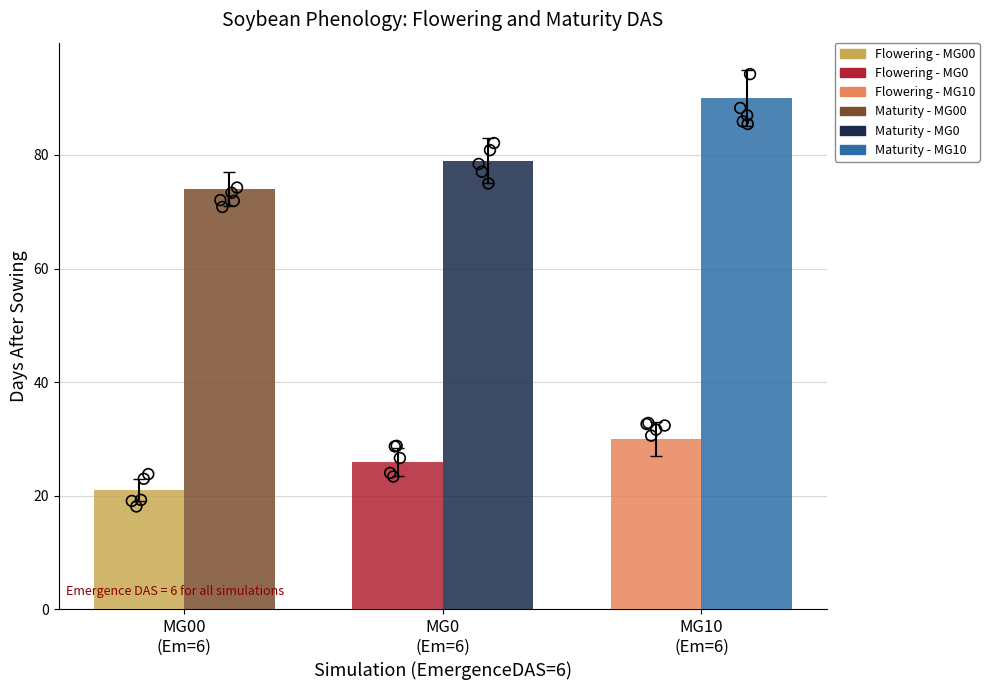

Which series reaches the maximum Y coordinate?

MaturityDAS